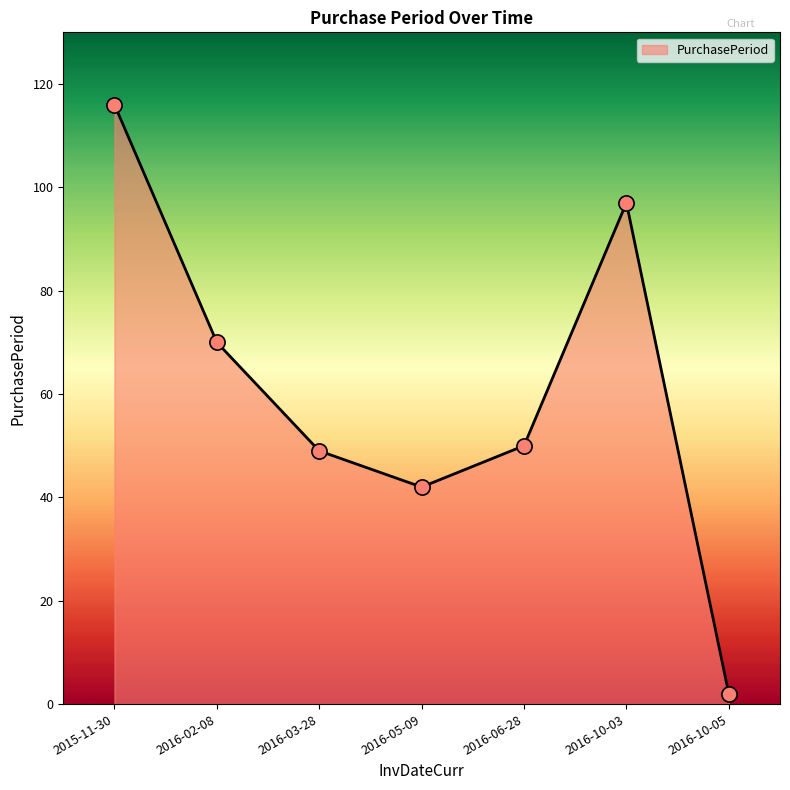

Which has a higher value, 2016-06-28 or 2015-11-30?

2015-11-30